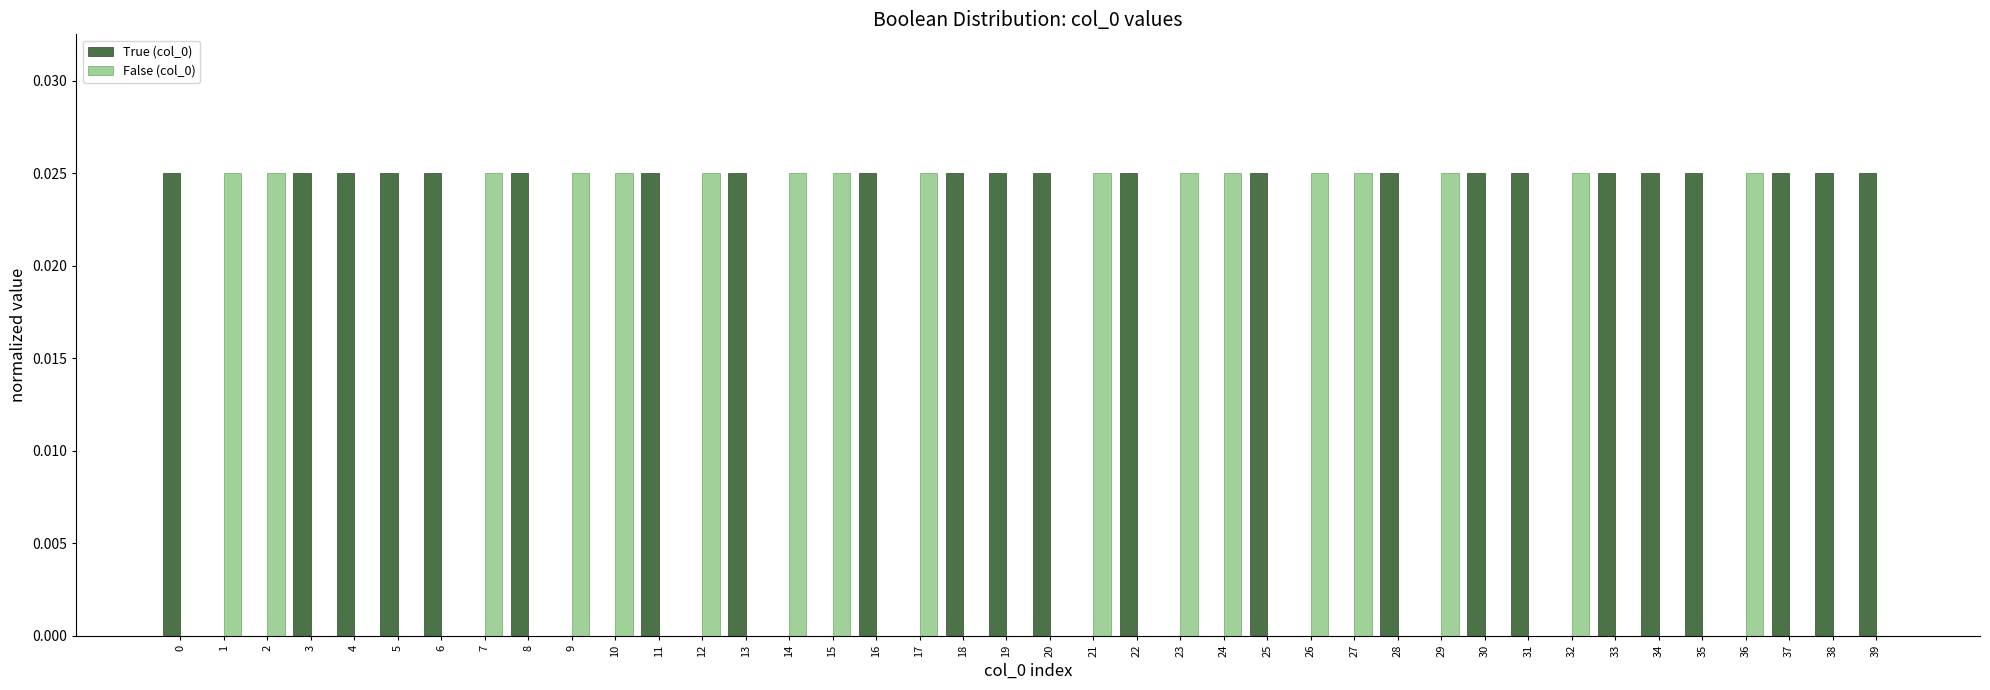

True or false: False (col_0) has a value of 0.0 at 35.

True